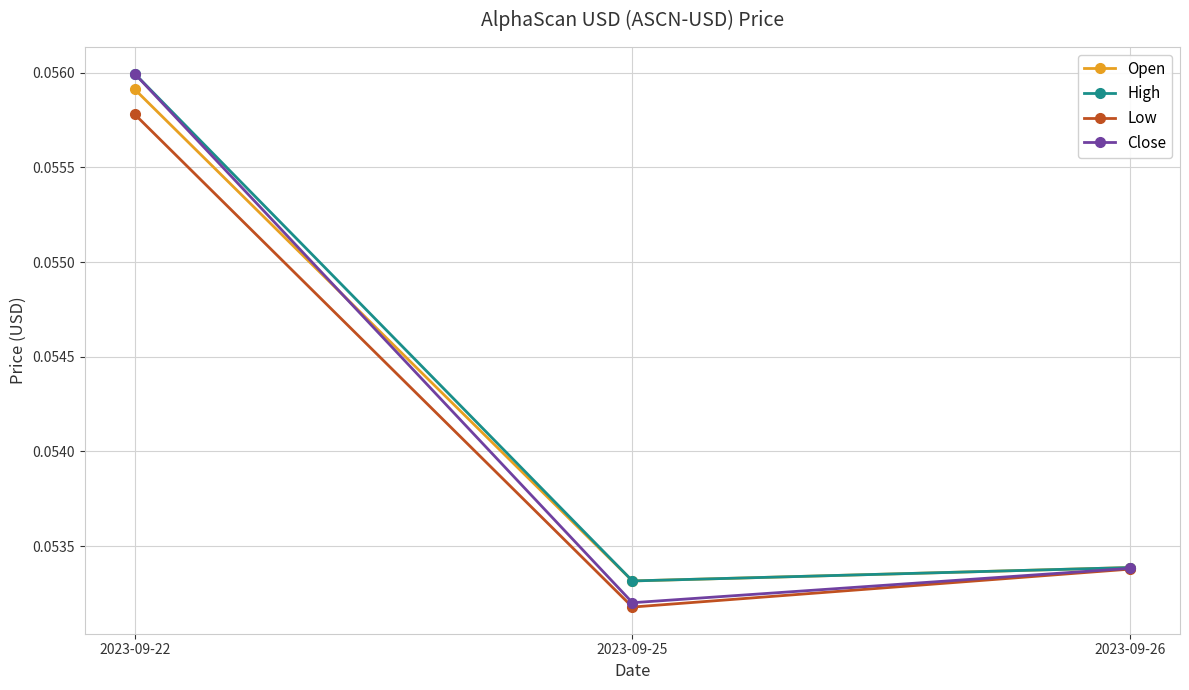

At how many categories does at least one series exceed 0?

3